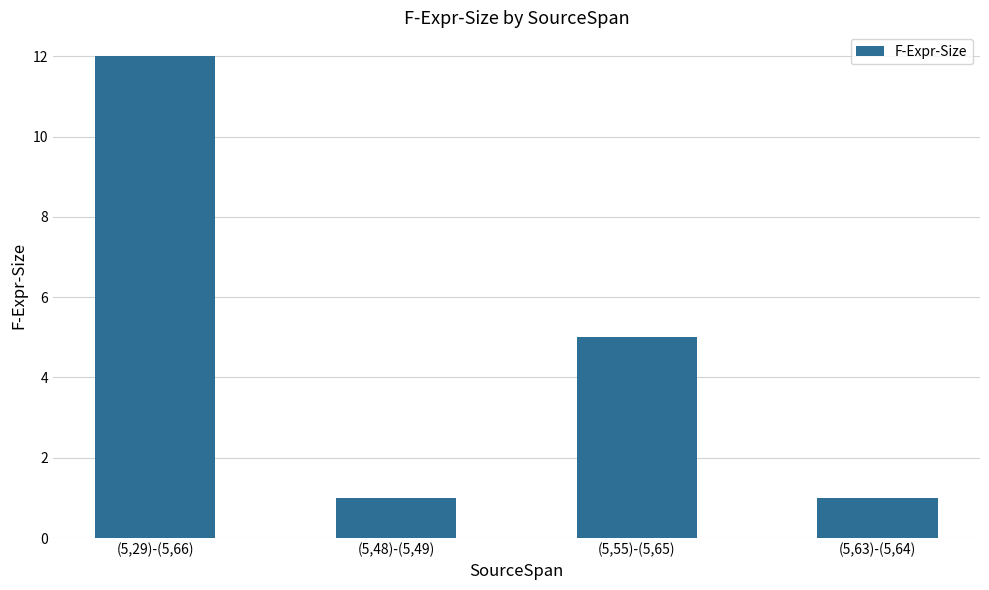

What is the label of the 2nd bar from the right?

(5,55)-(5,65)